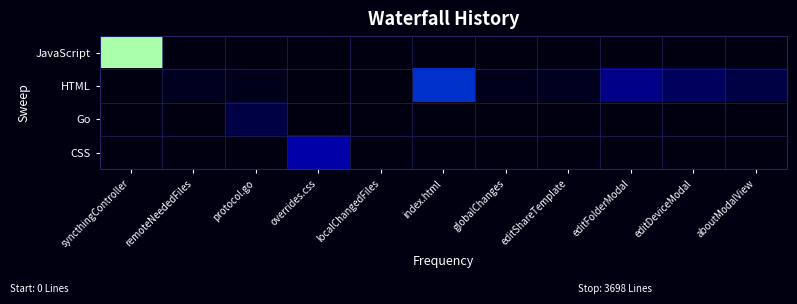

What is the difference between the highest and lowest values at overrides.css?

558